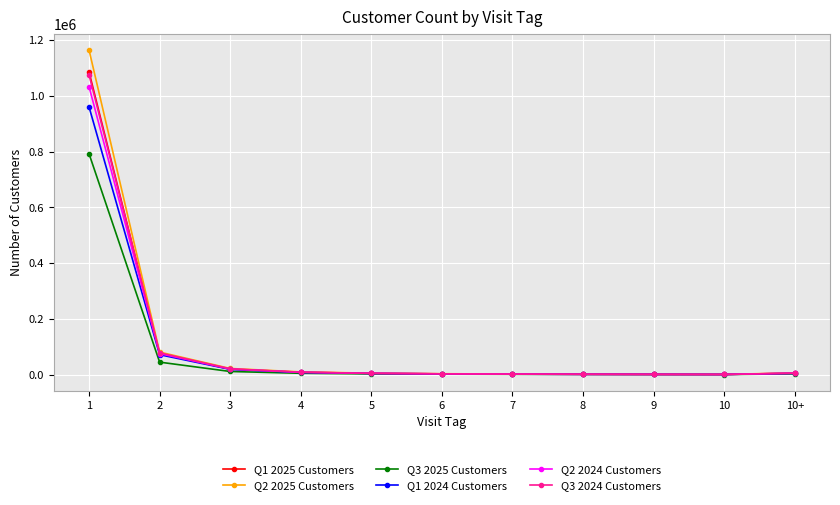

What are all the series names shown in the legend?

Q1 2025 Customers, Q2 2025 Customers, Q3 2025 Customers, Q1 2024 Customers, Q2 2024 Customers, Q3 2024 Customers